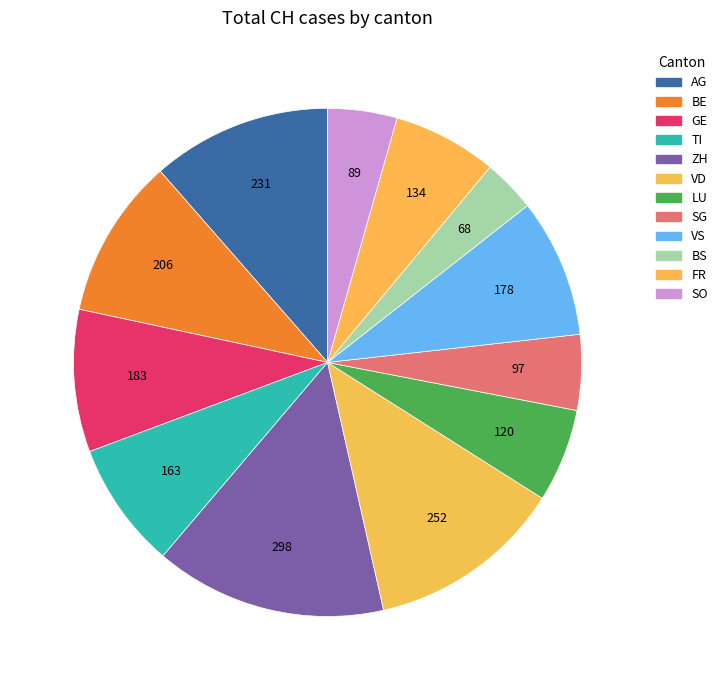

Is it true that BS is 1% of the pie?

False